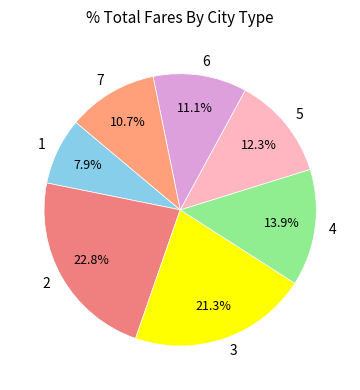

To the nearest percent, what is the average slice percentage?

14%